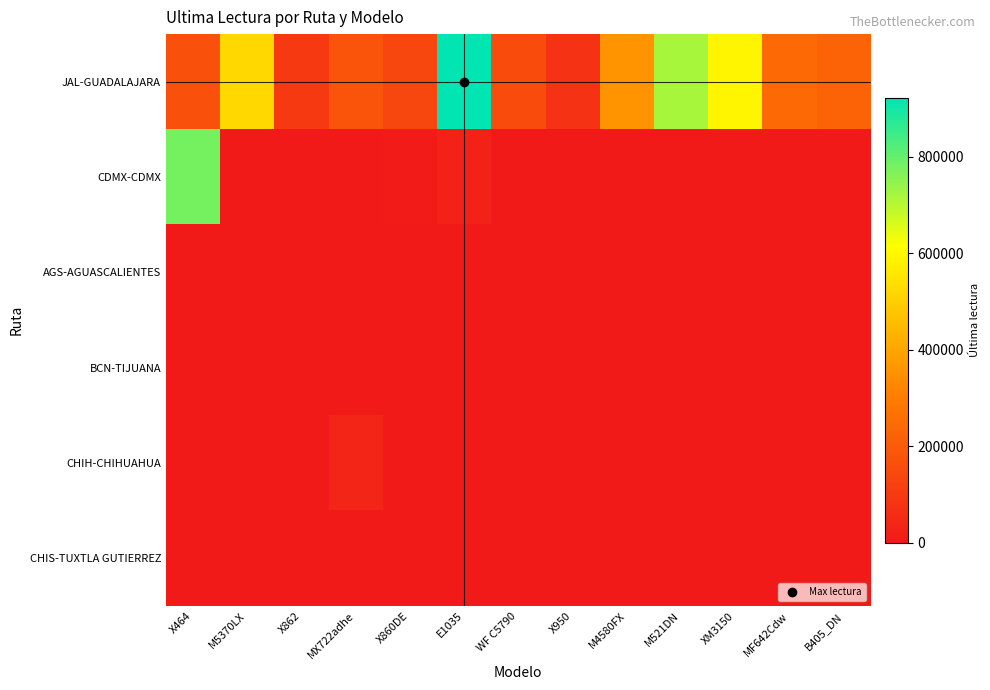

Reading left to right, extract all data points from this chart.

JAL-GUADALAJARA: X464=170084	M5370LX=522471	X862=98534	MX722adhe=179664	X860DE=138353	E1035=922710	WF C5790=152849	X950=77983	M4580FX=357534	M521DN=718141	XM3150=593189	MF642Cdw=242588	B405_DN=225144
CDMX-CDMX: X464=779813	M5370LX=0	X862=0	MX722adhe=0	X860DE=10210	E1035=27797	WF C5790=0	X950=0	M4580FX=0	M521DN=0	XM3150=0	MF642Cdw=0	B405_DN=0
AGS-AGUASCALIENTES: X464=0	M5370LX=0	X862=0	MX722adhe=0	X860DE=0	E1035=0	WF C5790=0	X950=0	M4580FX=0	M521DN=0	XM3150=0	MF642Cdw=0	B405_DN=0
BCN-TIJUANA: X464=0	M5370LX=0	X862=0	MX722adhe=0	X860DE=0	E1035=0	WF C5790=0	X950=0	M4580FX=0	M521DN=0	XM3150=0	MF642Cdw=0	B405_DN=0
CHIH-CHIHUAHUA: X464=0	M5370LX=0	X862=0	MX722adhe=37650	X860DE=0	E1035=0	WF C5790=0	X950=0	M4580FX=0	M521DN=0	XM3150=0	MF642Cdw=0	B405_DN=0
CHIS-TUXTLA GUTIERREZ: X464=0	M5370LX=0	X862=0	MX722adhe=0	X860DE=0	E1035=0	WF C5790=0	X950=0	M4580FX=0	M521DN=0	XM3150=0	MF642Cdw=0	B405_DN=0